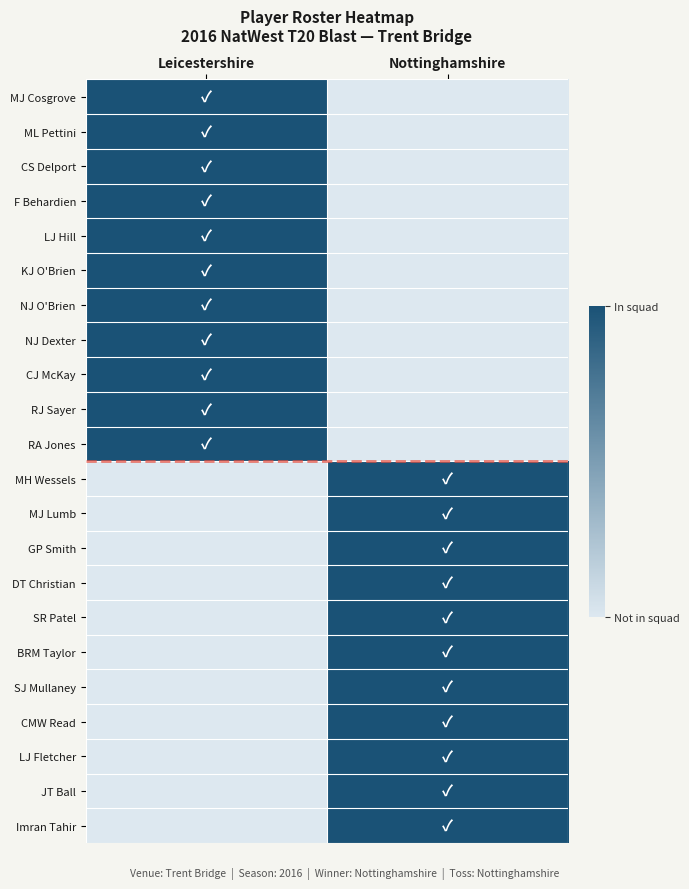

What is the greatest value displayed?

1